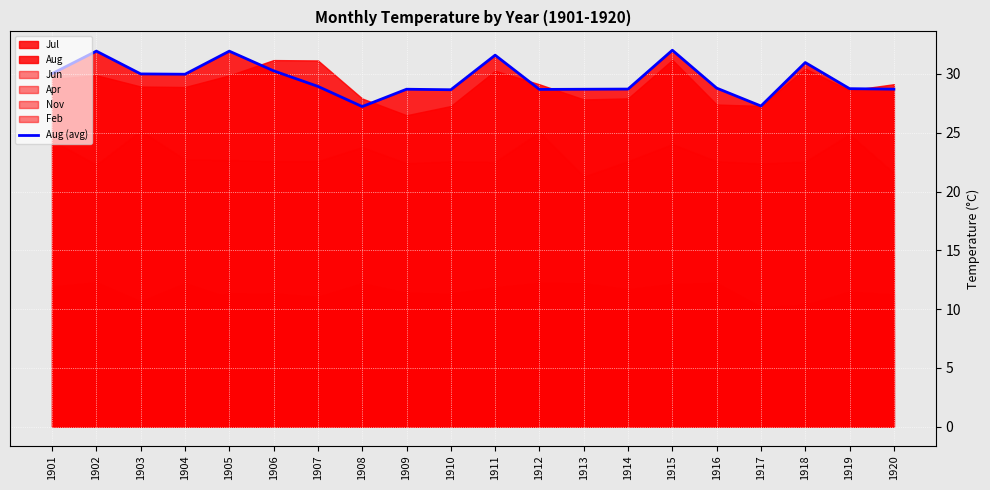

Reading right to left, extract all data points from this chart.

1920=28.7	1919=28.8	1918=31.0	1917=27.3	1916=28.8	1915=32.0	1914=28.7	1913=28.7	1912=28.7	1911=31.6	1910=28.7	1909=28.7	1908=27.2	1907=28.9	1906=30.3	1905=31.9	1904=30.0	1903=30.0	1902=31.9	1901=30.0